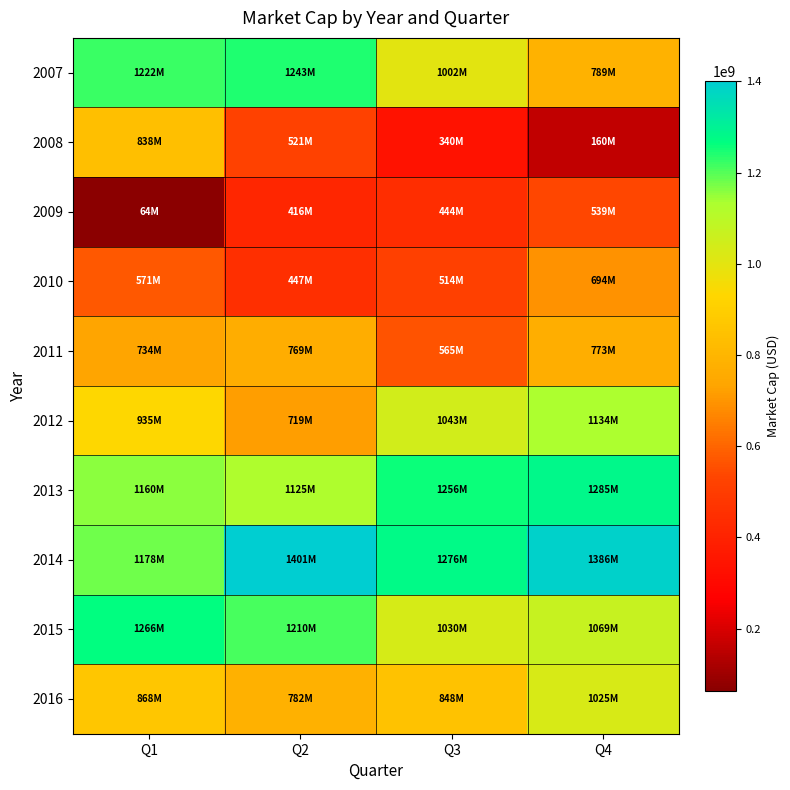

Which series changed the most between Q2 and Q4?

2007